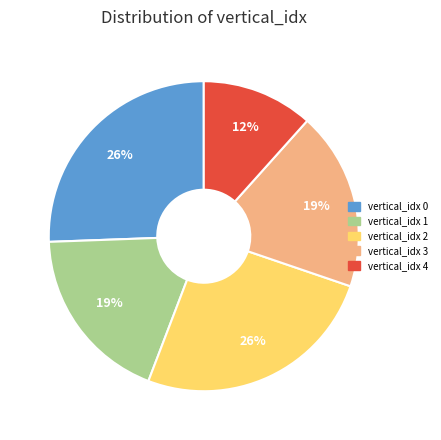

How many segments does this pie chart have?

5